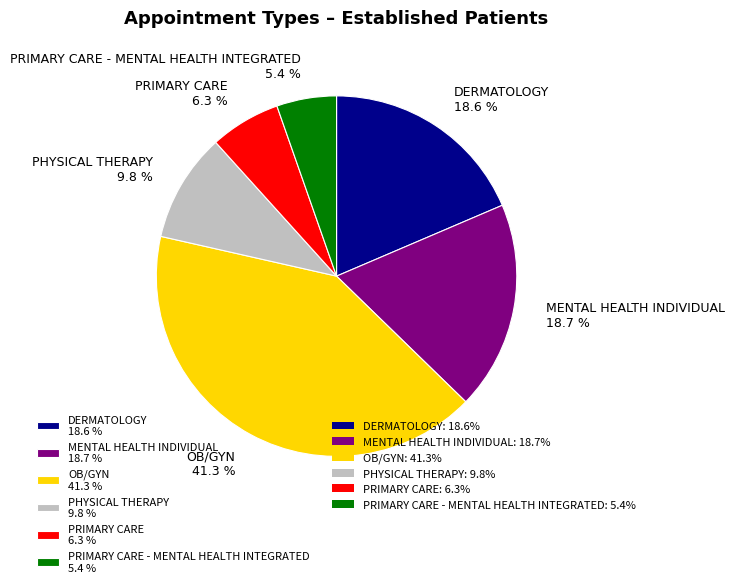

Does DERMATOLOGY 18.6 % represent more than half of the total?

No